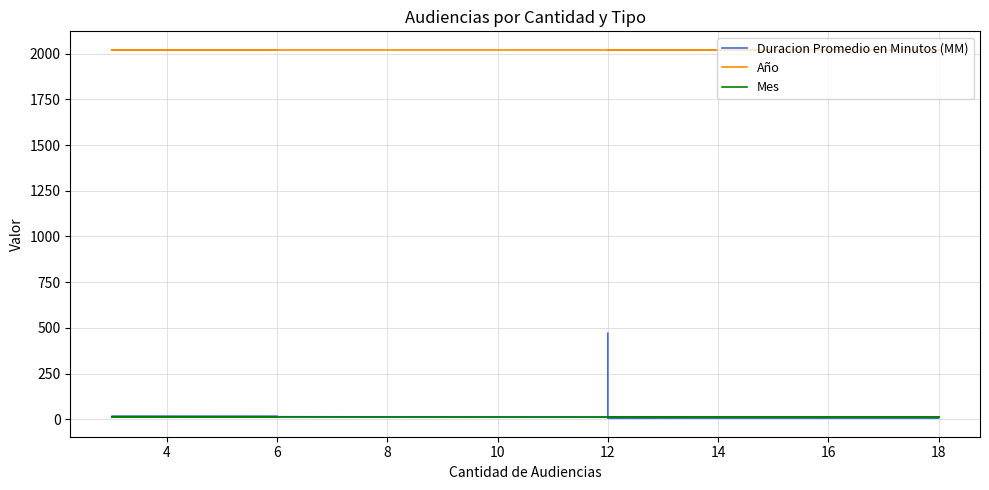

How many lines are shown in the chart?

3